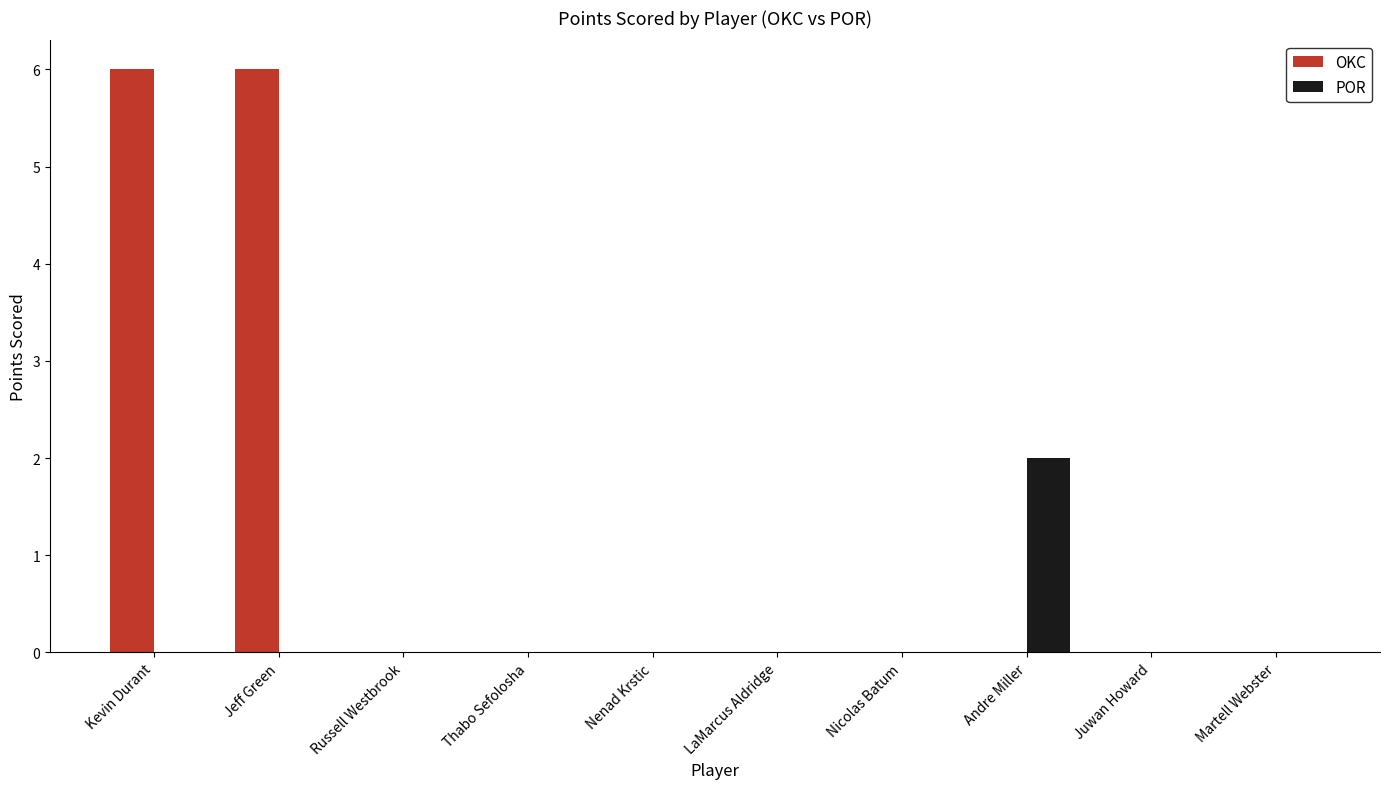

How many series are shown in this chart?

2